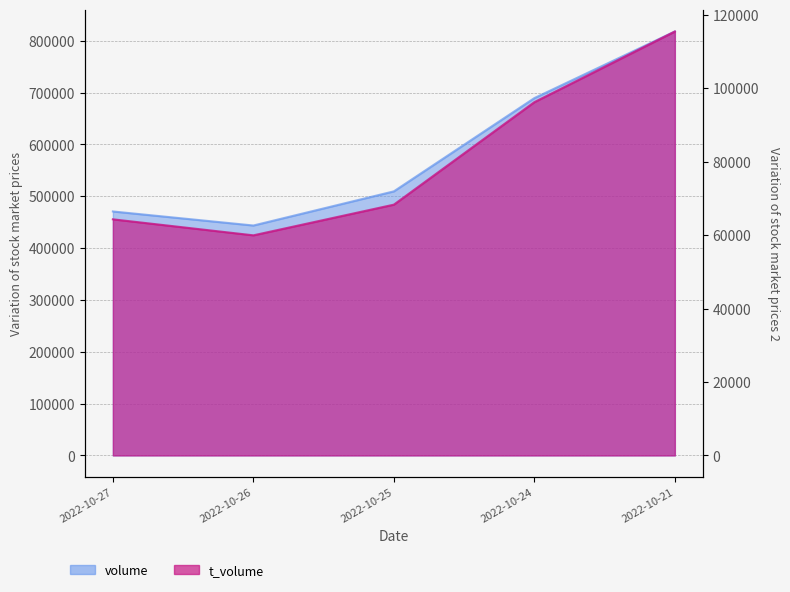

What is the difference between the t_volume values at 2022-10-21 and 2022-10-27?

51155